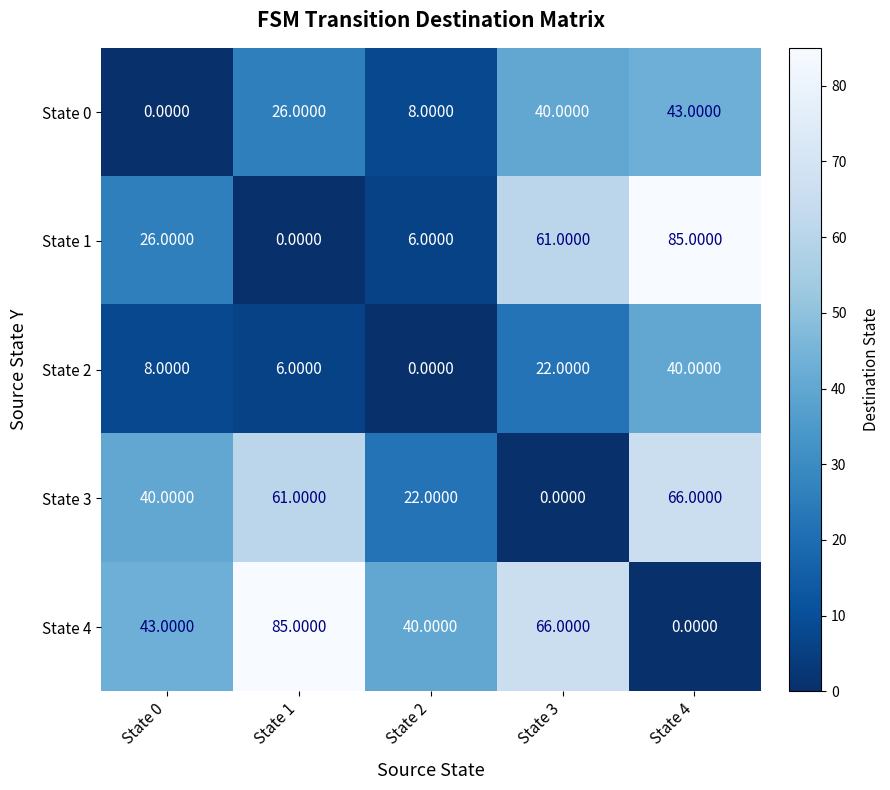

What is the difference between the highest and lowest values at State 0?

43